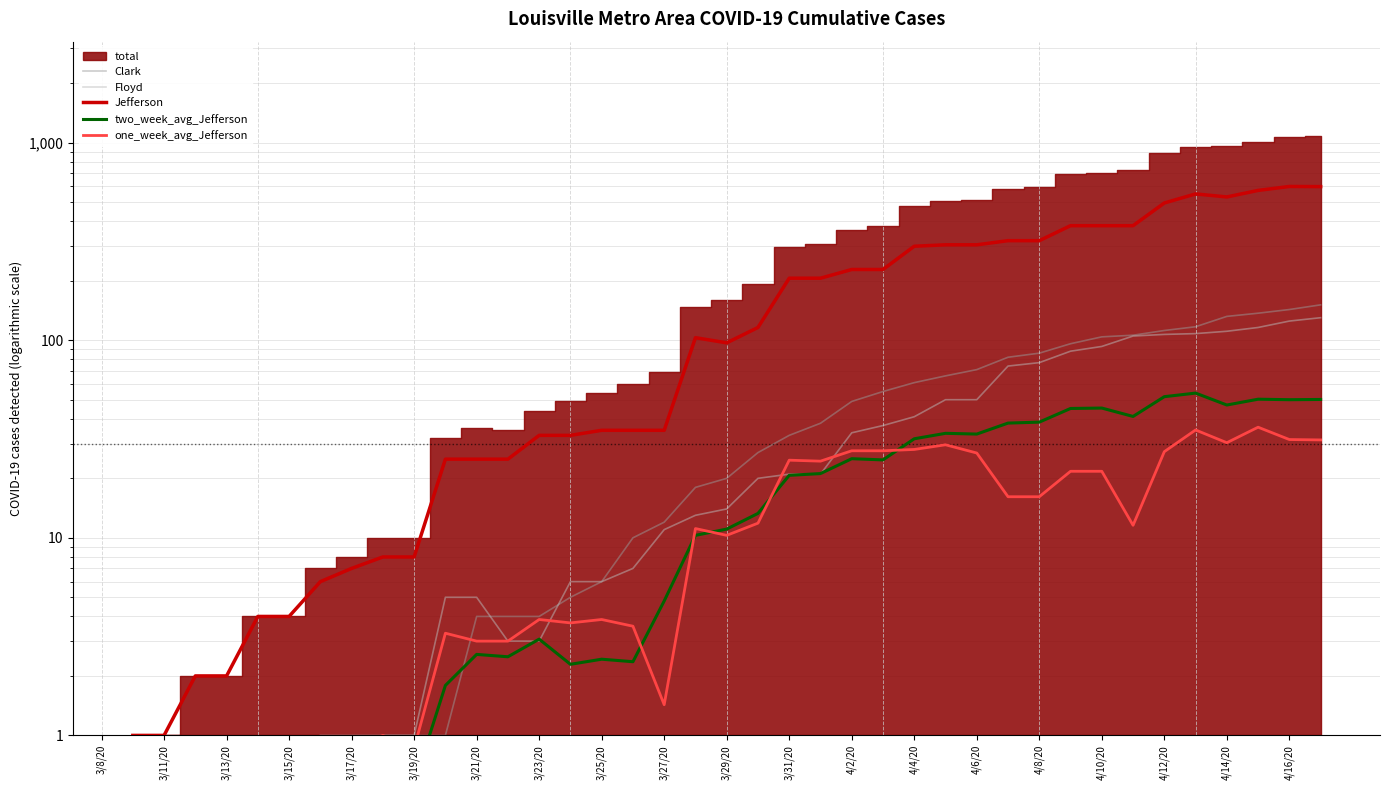

How many data points does each series have?

40